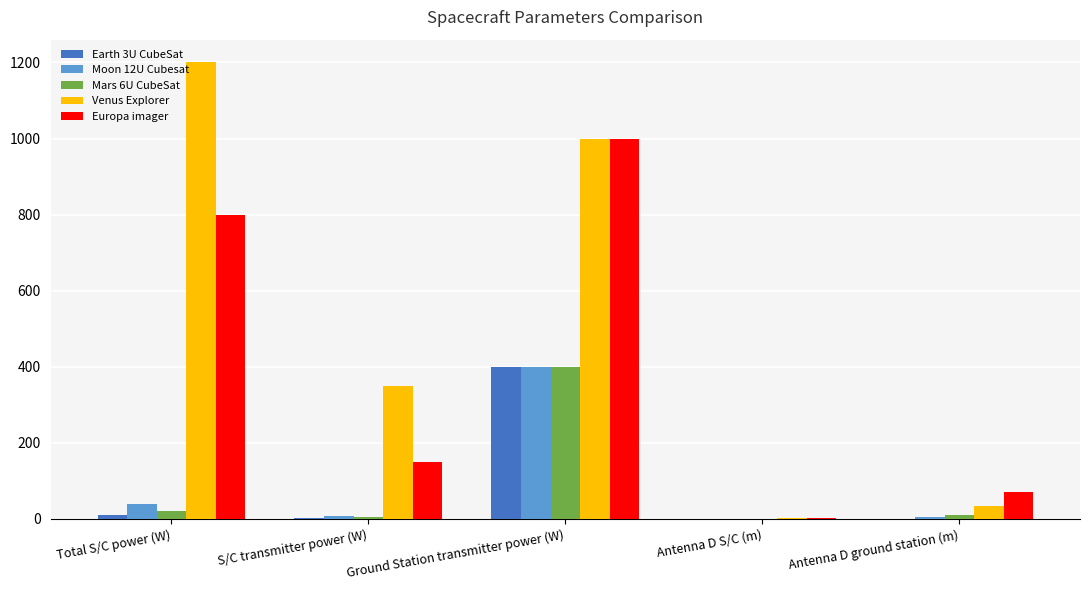

Which category has the highest value in the Earth 3U CubeSat series?

Ground Station transmitter power (W)